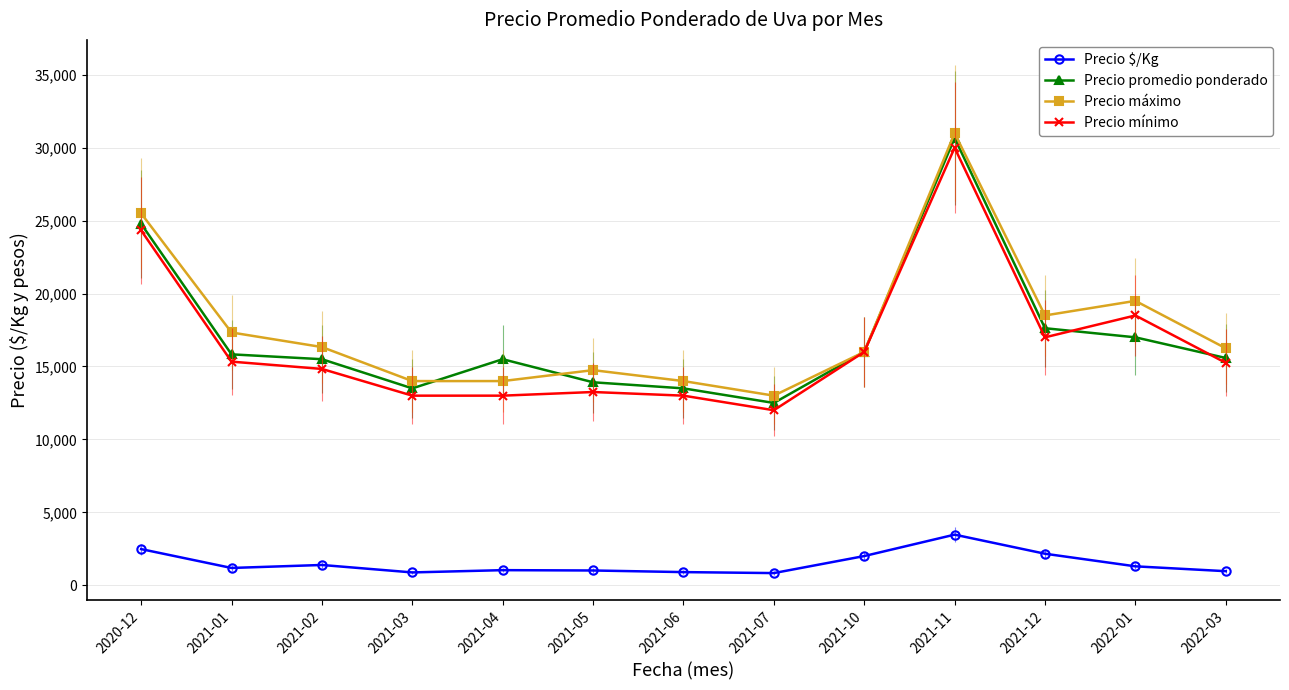

What is the label of the 9th point from the right?

2021-04